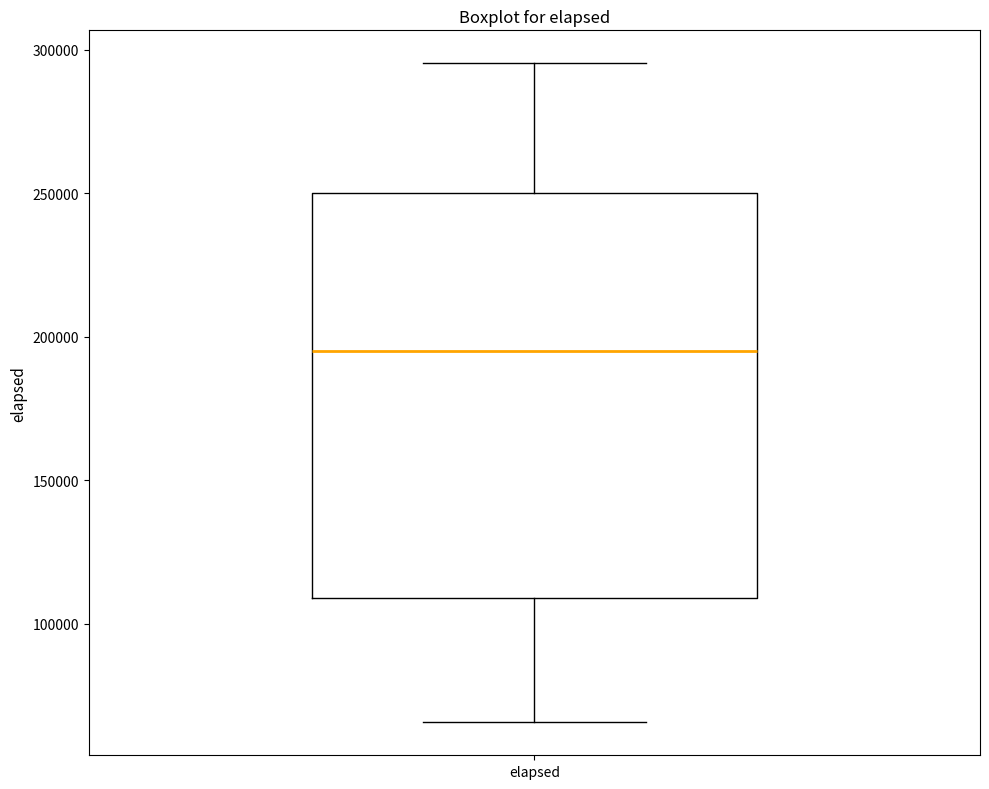

Transcribe this box plot: give where the median line is, the range the box spans, and where the two whiskers end, as read against the y-axis. The values are not printed on the chart, so give them approximately, as read against the axis.

median 195000, box 110000 to 250000, whiskers 65000 to 295000